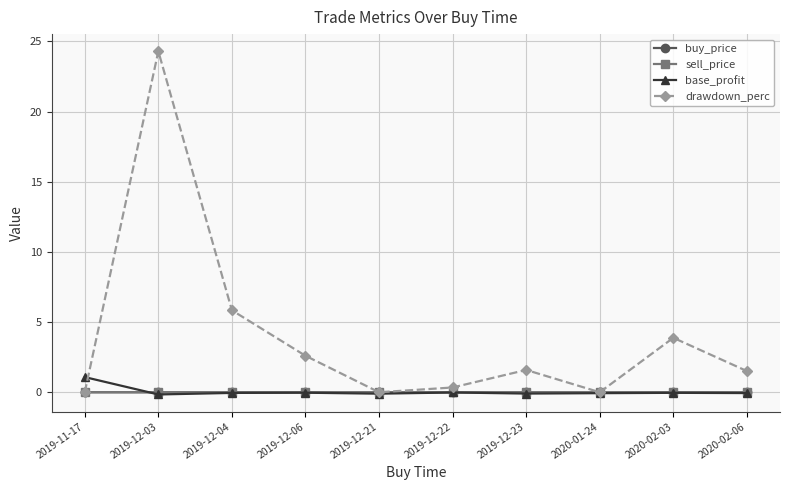

Which series has the largest total across all categories?

drawdown_perc